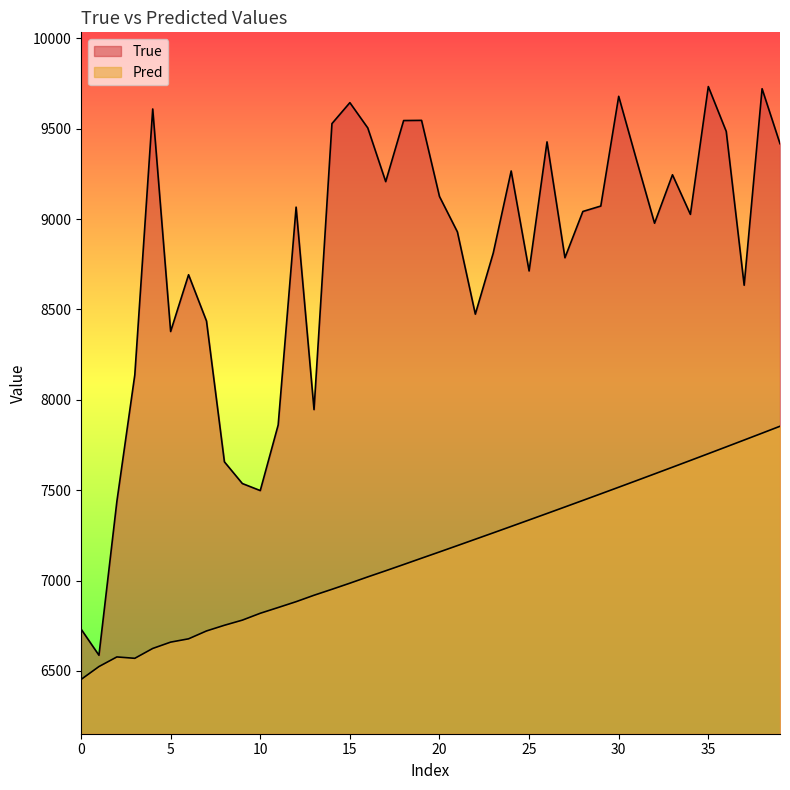

True or false: Pred and True intersect in this chart.

False